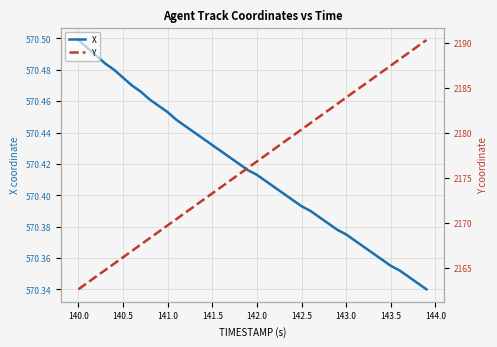

True or false: X and Y cross at least once.

False